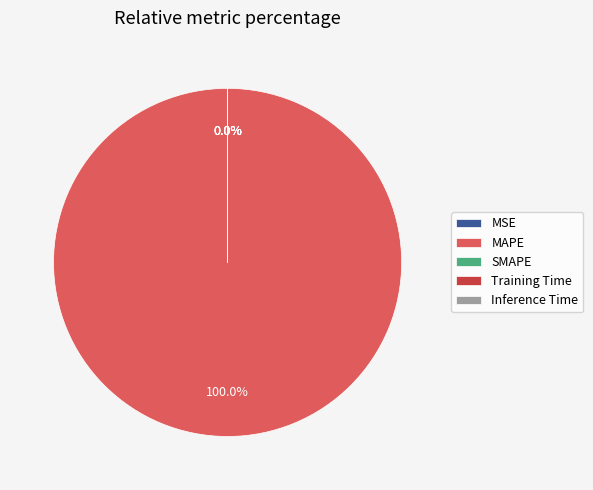

Is it true that SMAPE is 0% of the pie?

True